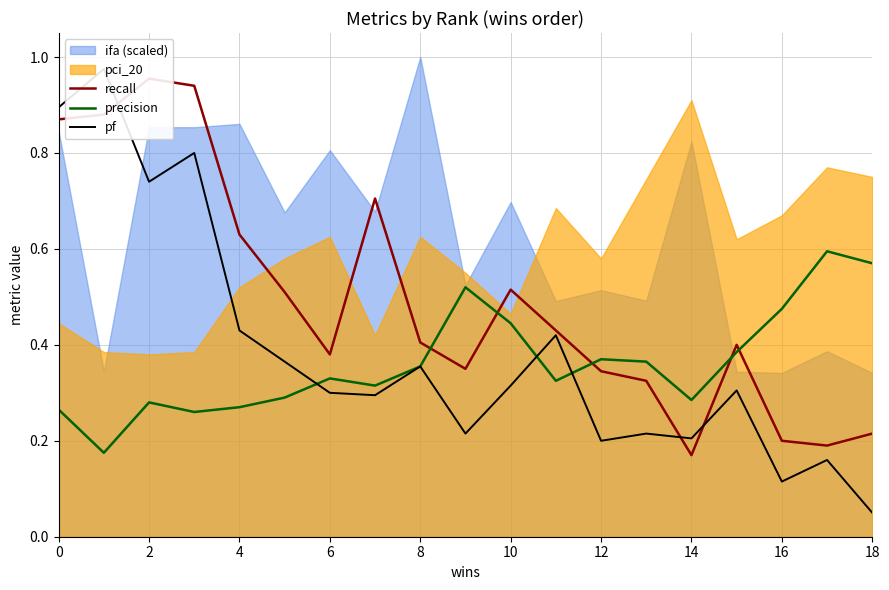

Where is recall nearest to the value 0?

14